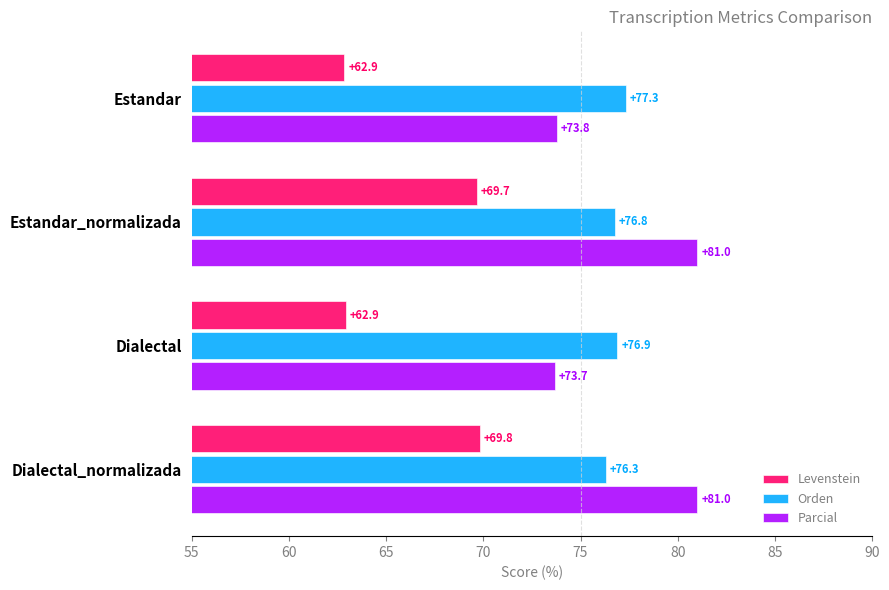

What is the sum of the Orden values at Estandar and Dialectal?

154.2